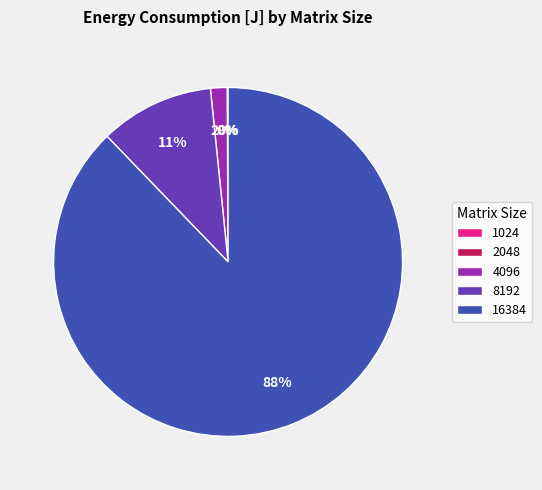

Which has a higher value, 4096 or 8192?

8192